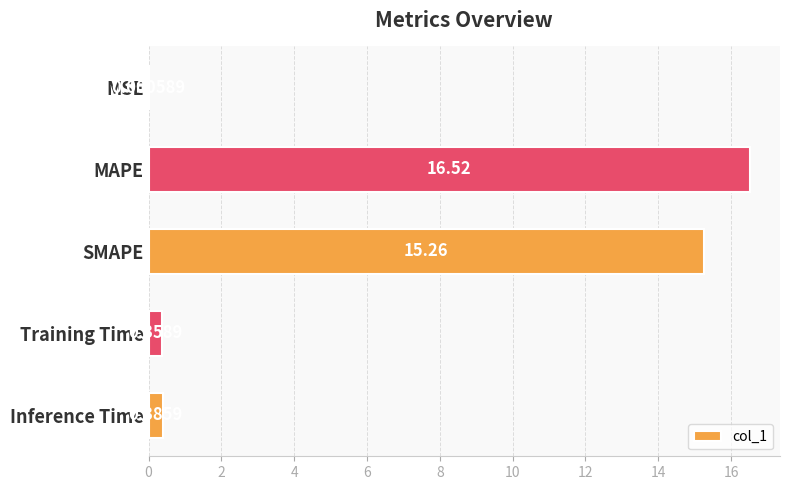

What is the sum of all values?

32.5